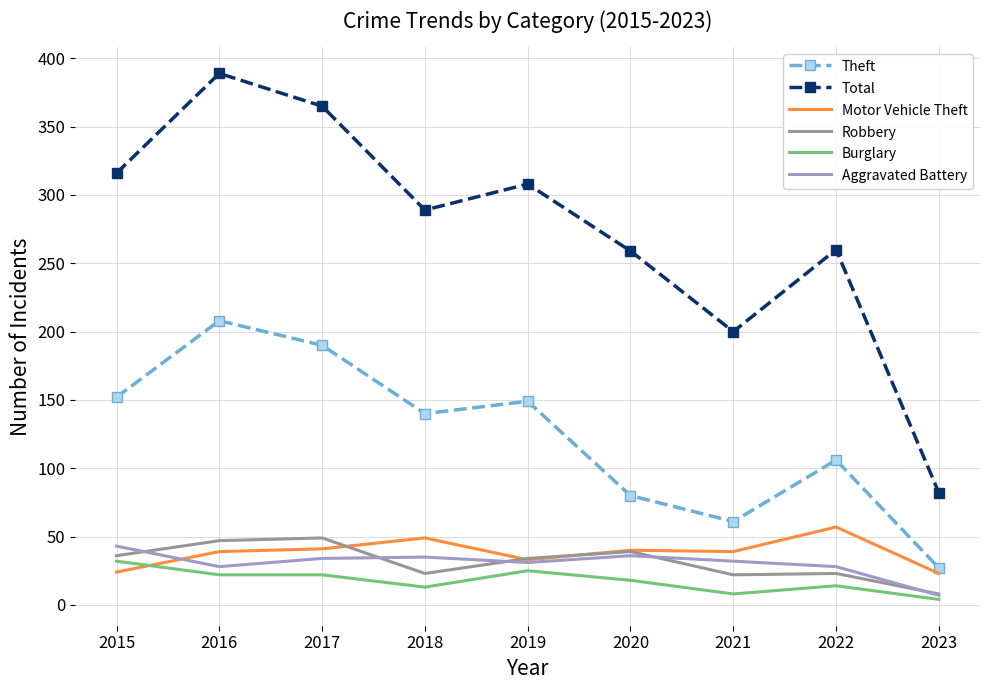

What is the average value of the Robbery series?

31